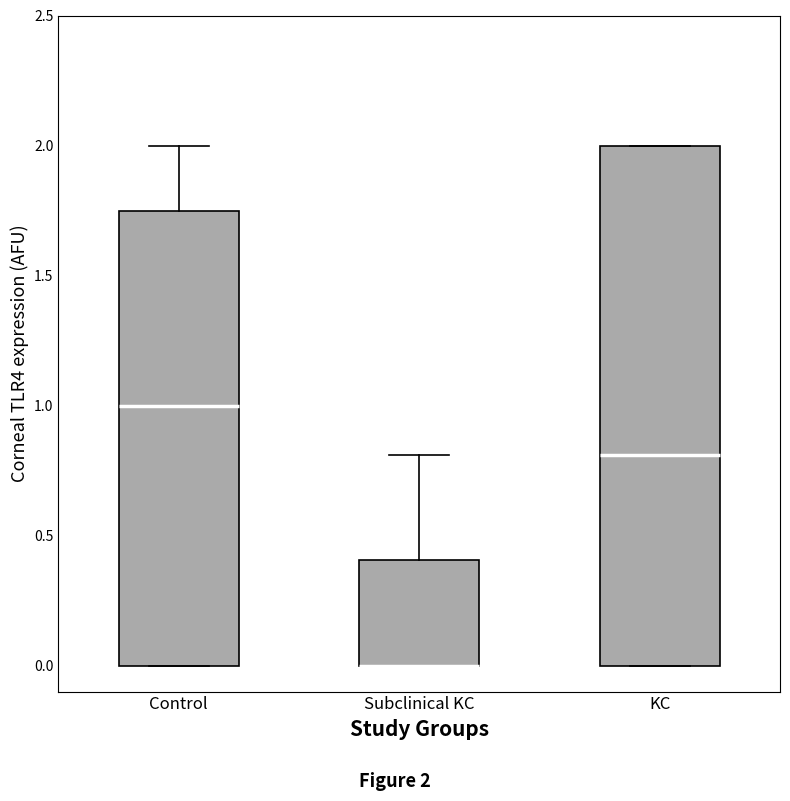

Where does the median line of the box for KC sit on the y-axis? The values are not printed on the chart, so give them approximately, as read against the axis.

0.80